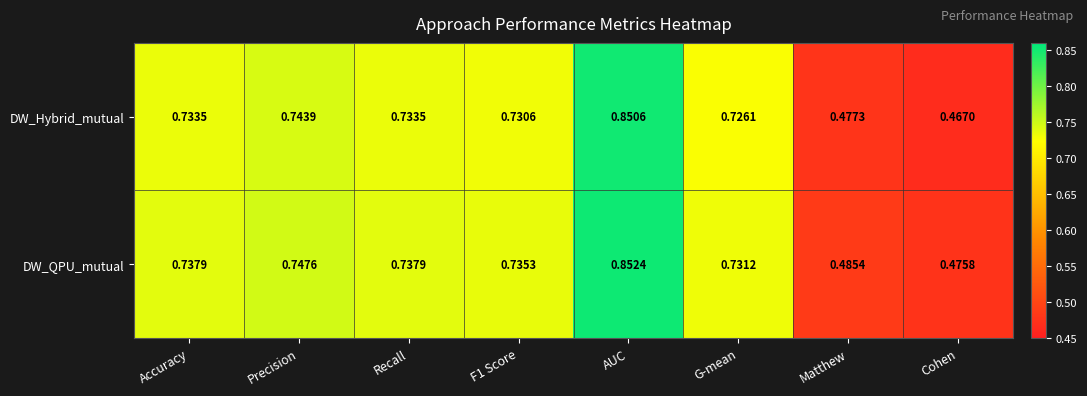

At which label is DW_Hybrid_mutual closest to 0?

Cohen